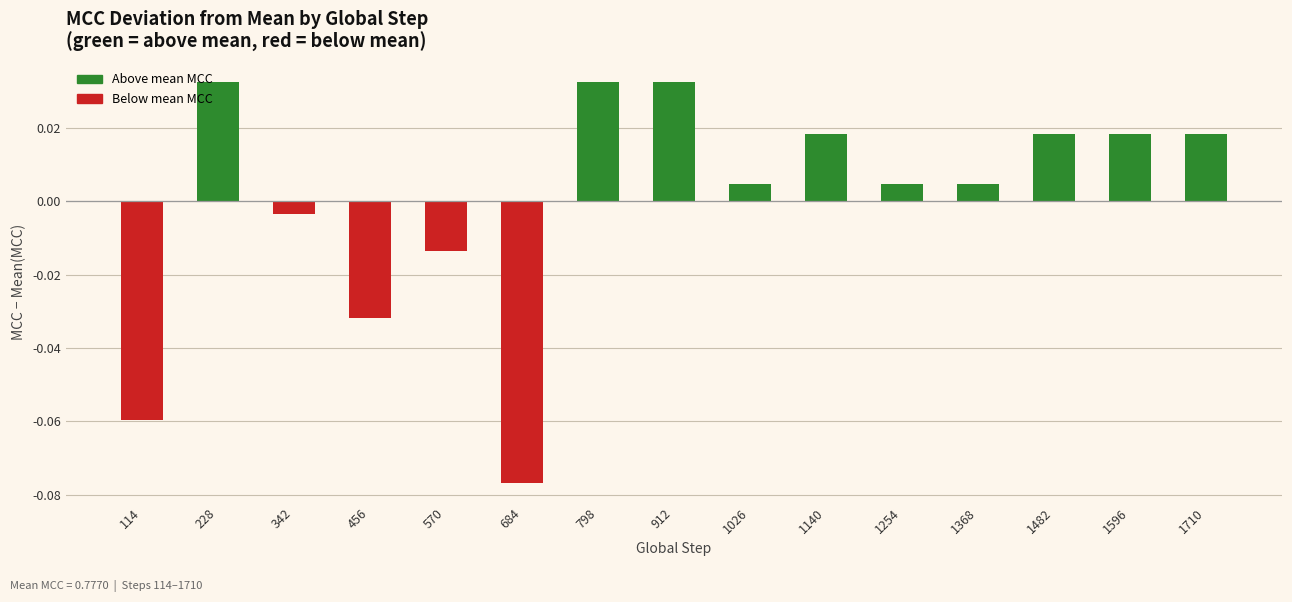

Where does the data first go above 0?

228